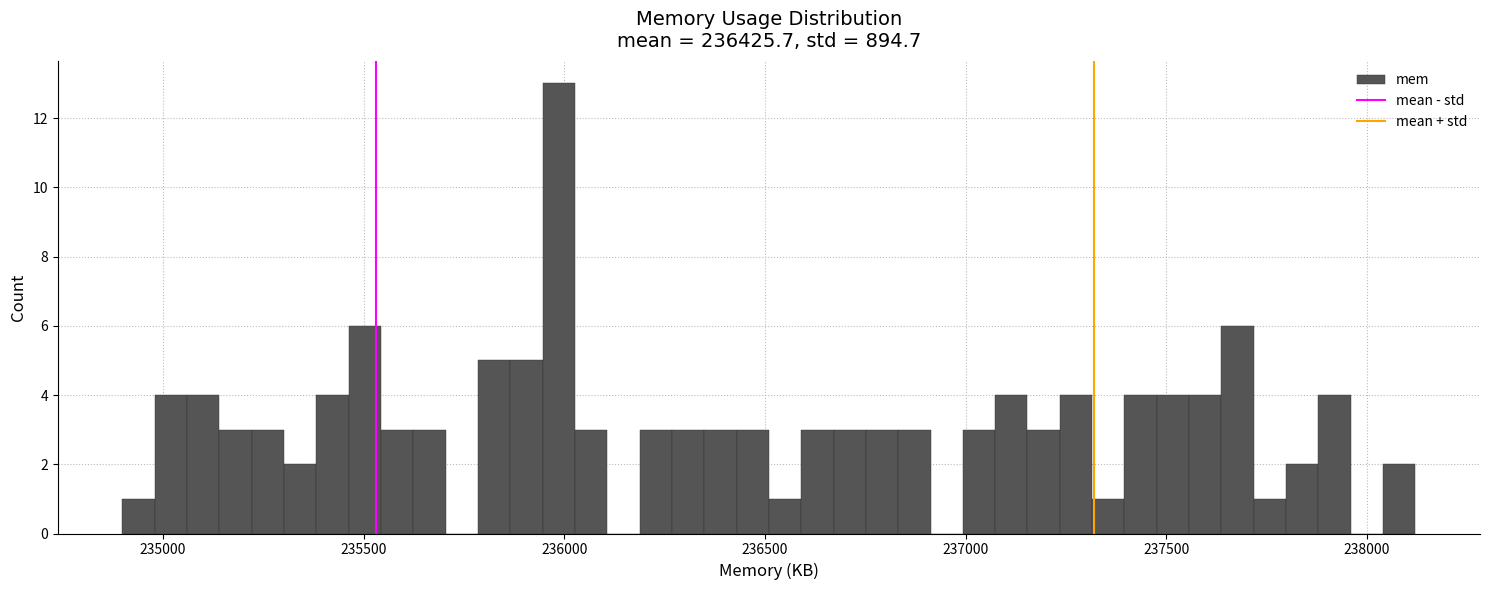

Around what value on the x-axis is the tallest bar? Give the approximate position of its centre, as read against the axis.

236000